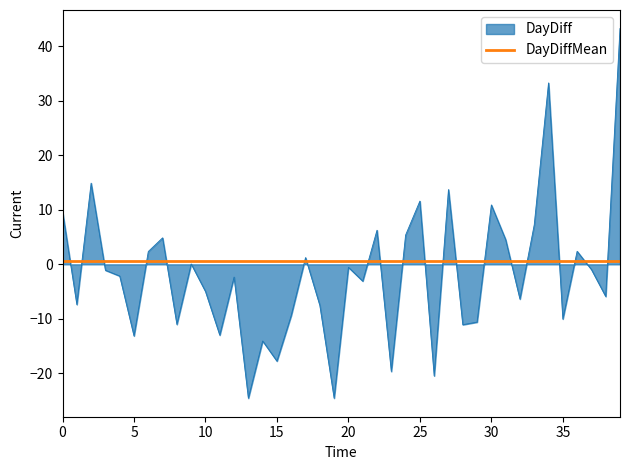

What is the maximum value for DayDiffMean?

0.6